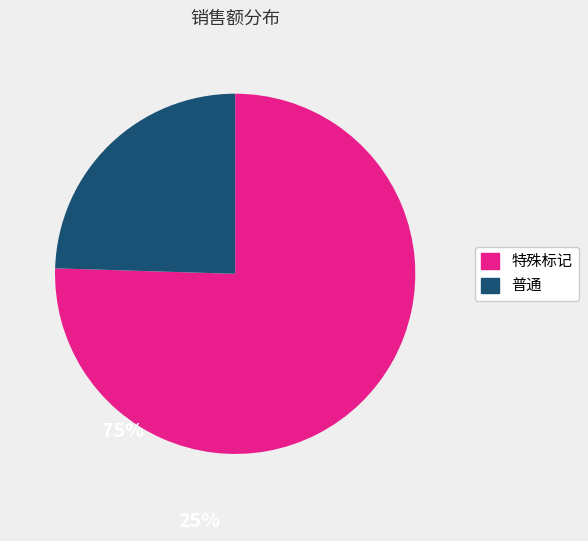

Is there a majority slice in this chart?

Yes